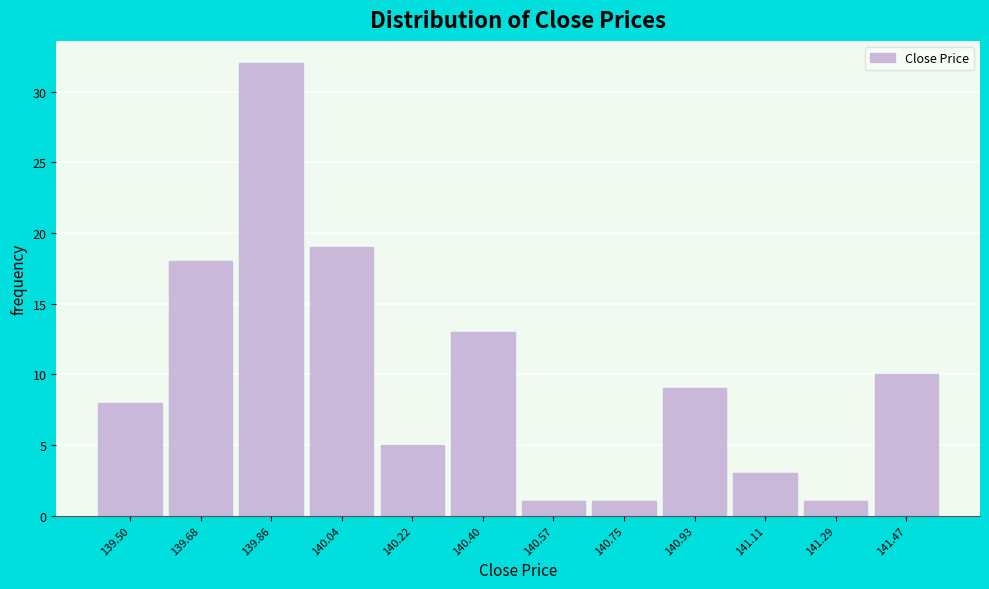

Reading left to right, what are all the values shown in this chart?

8	18	32	19	5	13	1	1	9	3	1	10